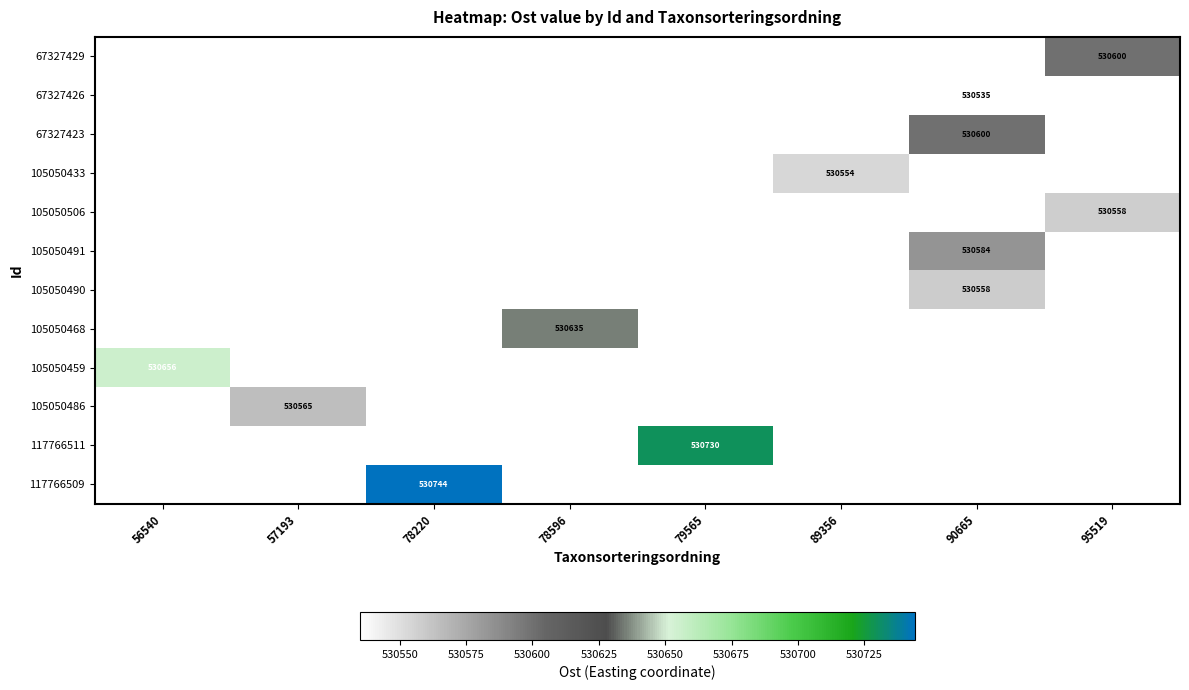

Count the number of categories in the chart.

8